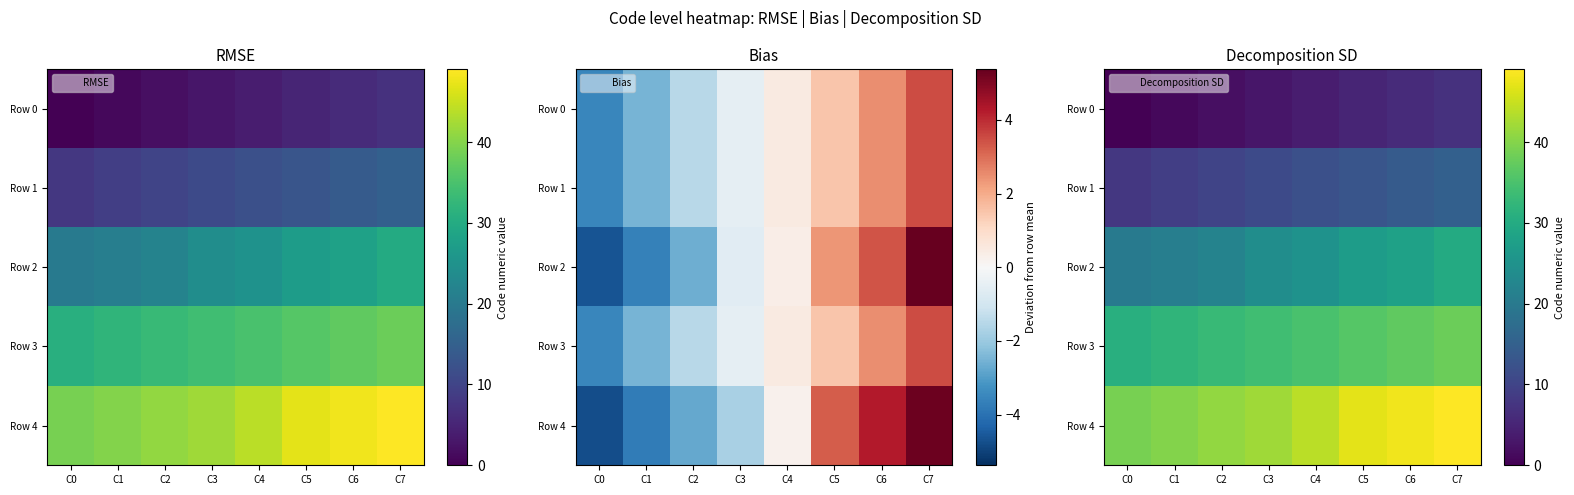

What is the sum of all Row 0 values?

28